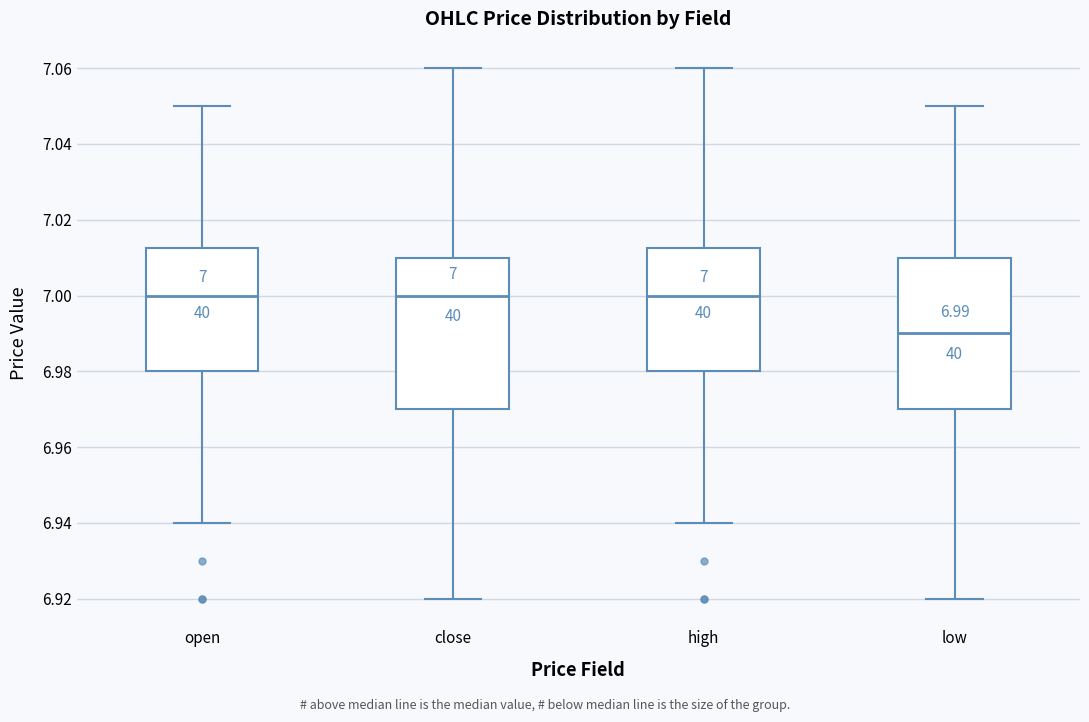

Which box's median line is the lowest?

low